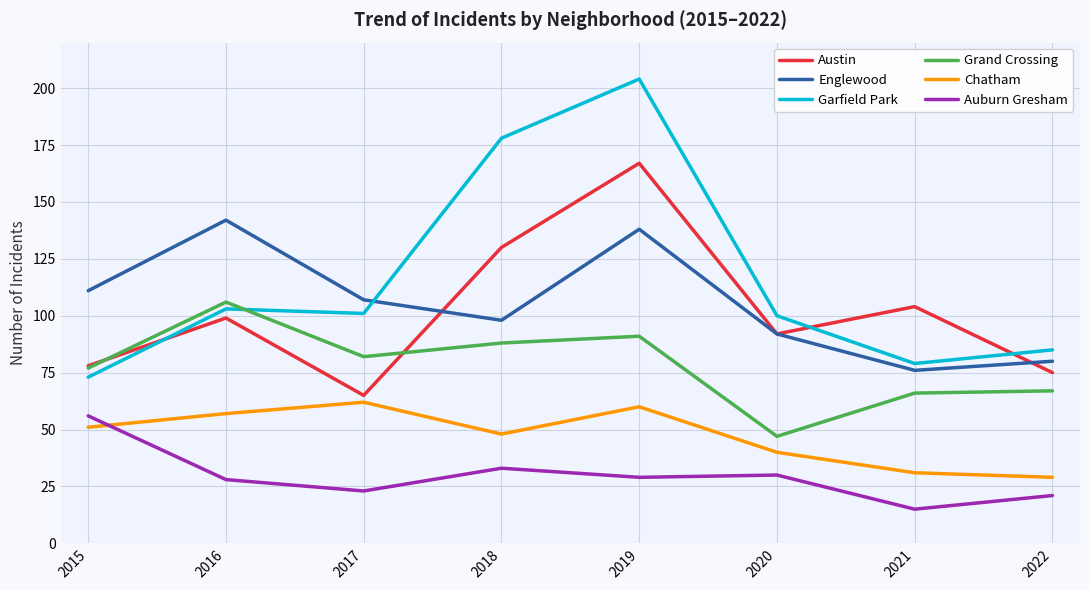

Where is the first local maximum for Auburn Gresham?

2018